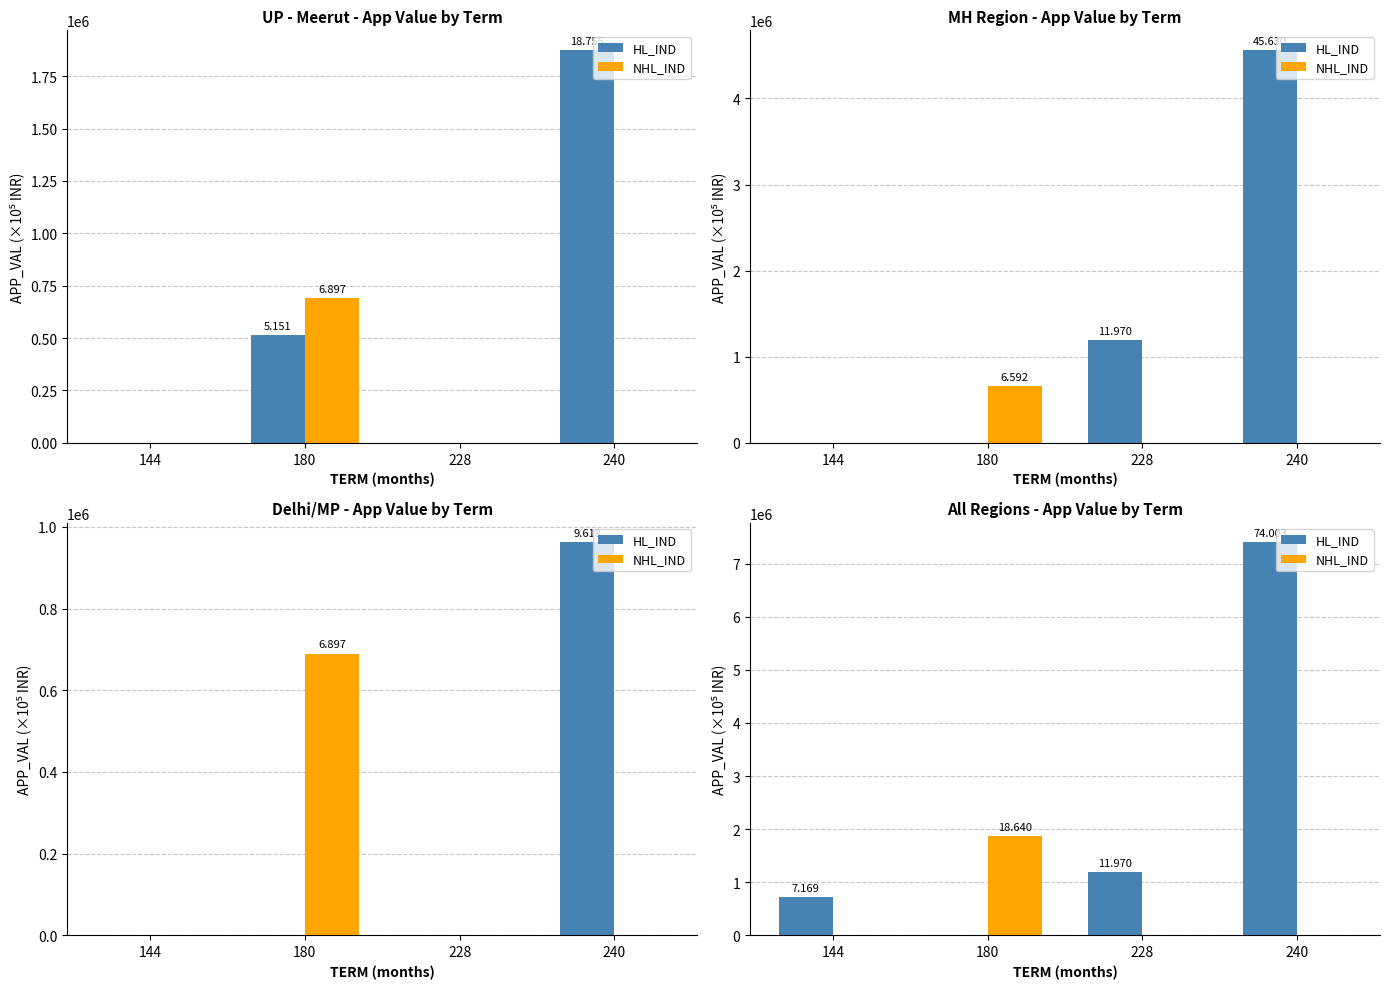

List the series in order of their overall mean, highest first.

HL_IND, NHL_IND